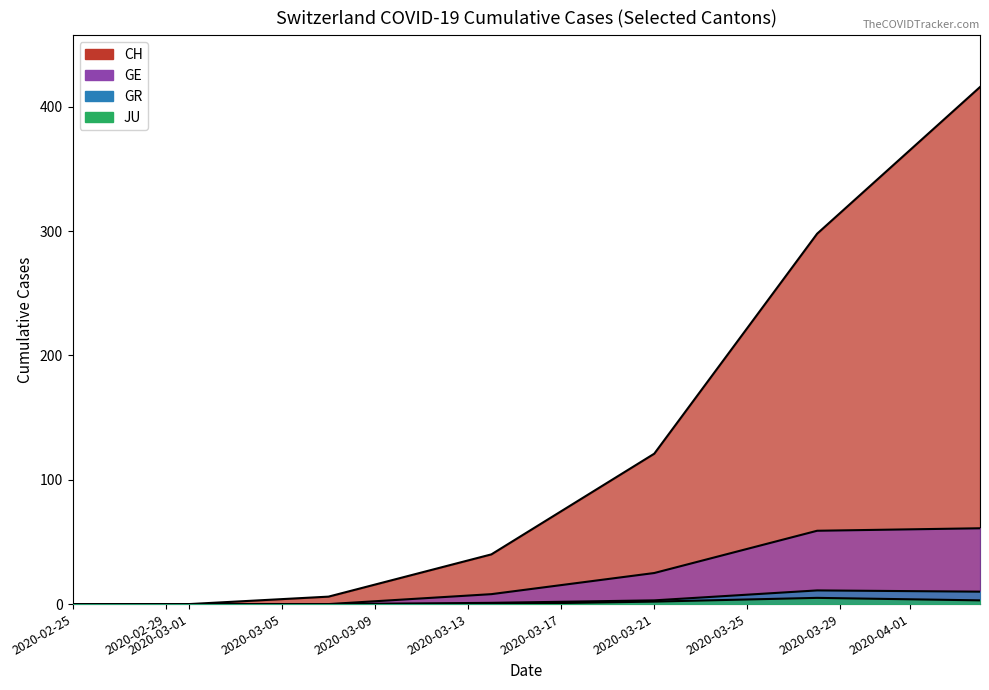

True or false: JU has more than 0 interior local peaks.

True